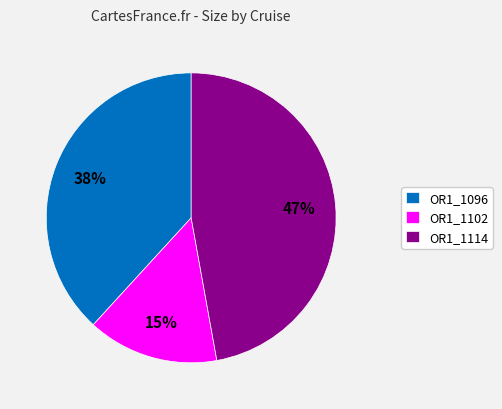

The OR1_1114 slice represents 37% of the pie. True or false?

False